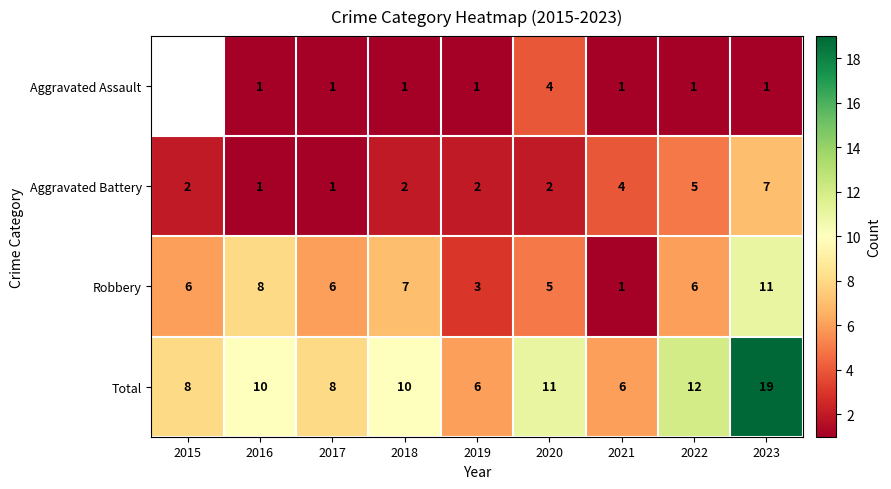

What is the approximate value of Total at 2019, to the nearest 10?

10